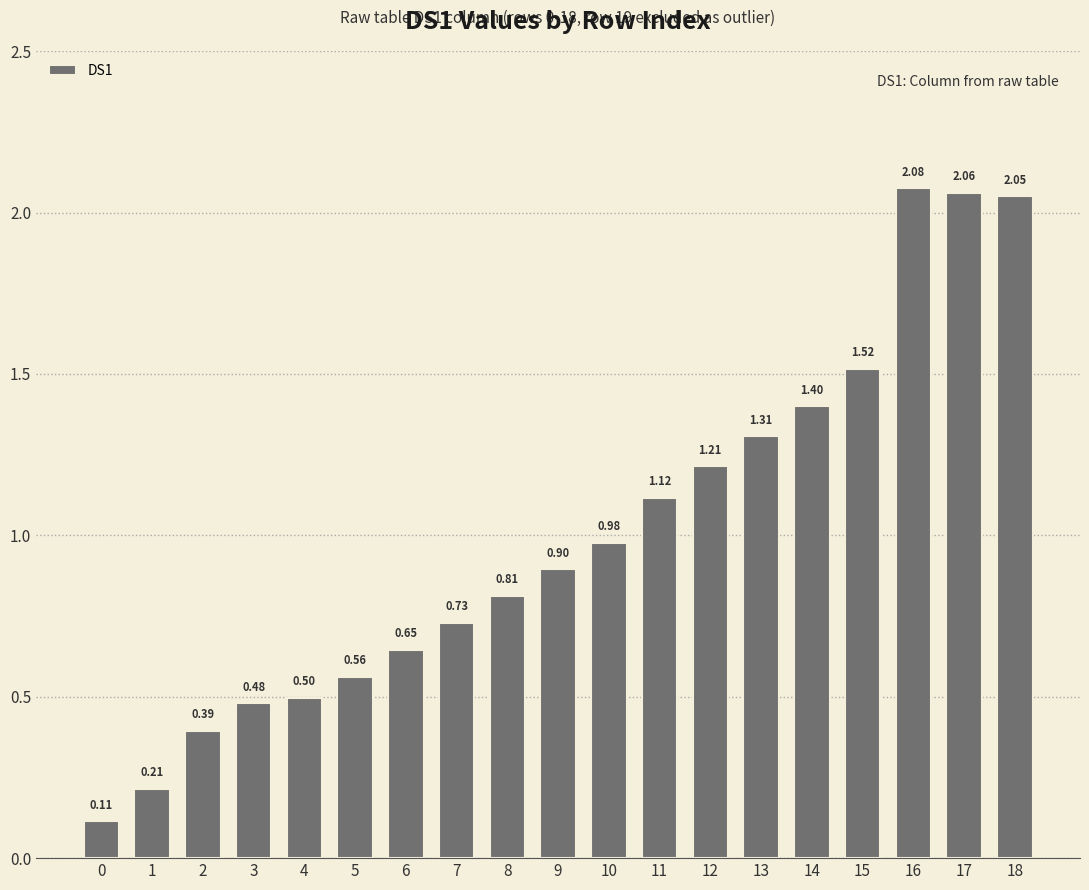

How many categories are shown in the chart?

19